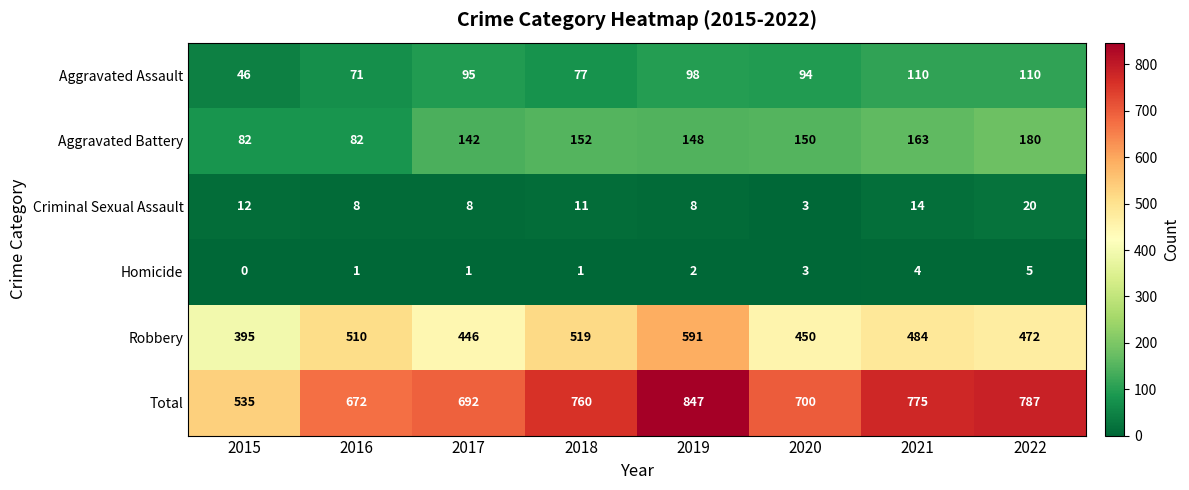

What is the total value across all series at 2018?

1520